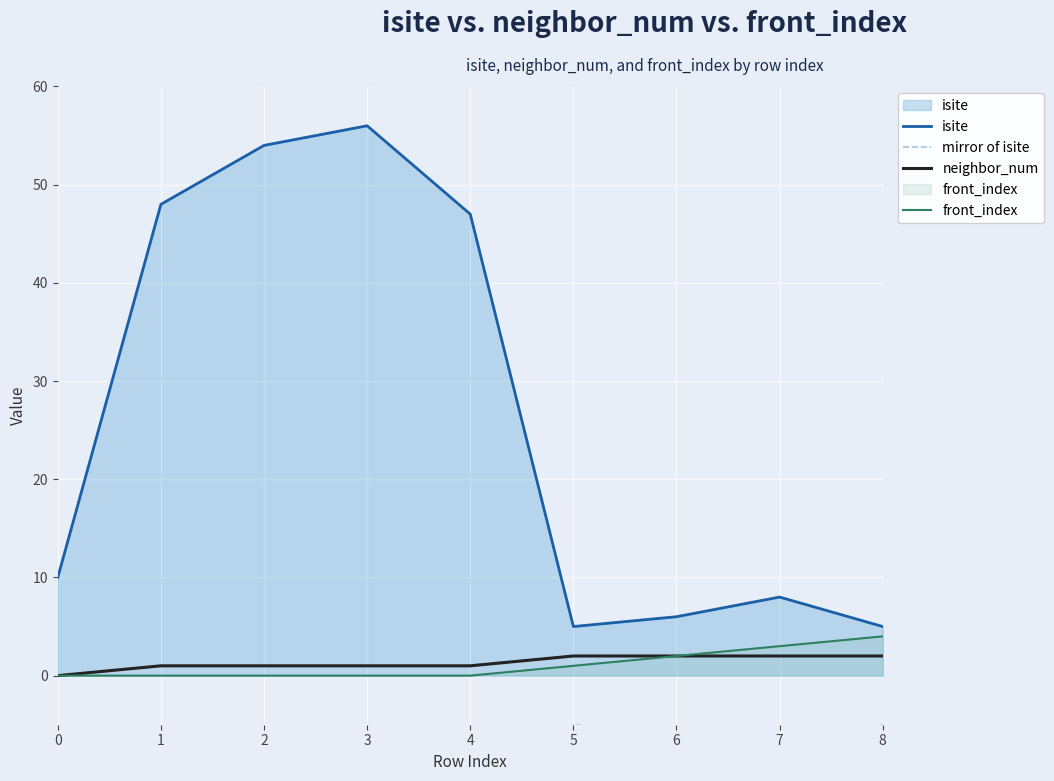

What is the maximum value for isite?

56